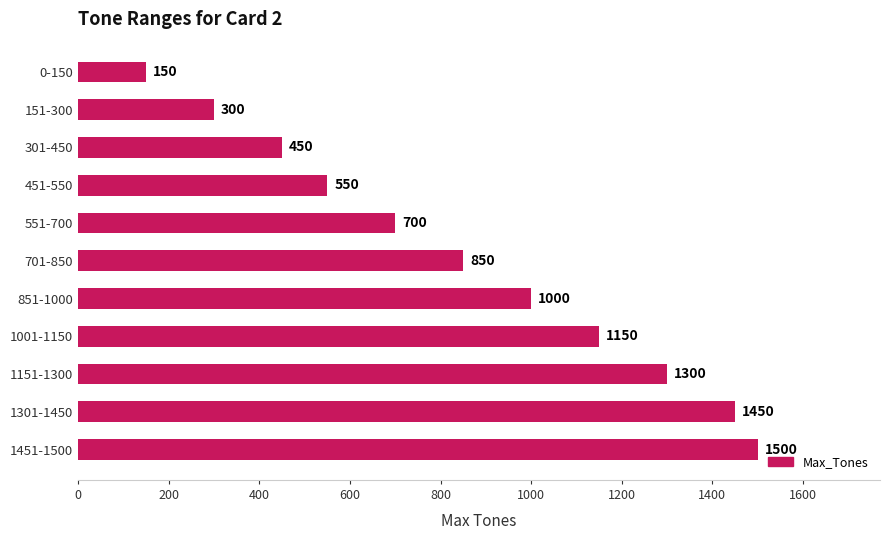

What is the difference between the second highest and minimum values?

1300